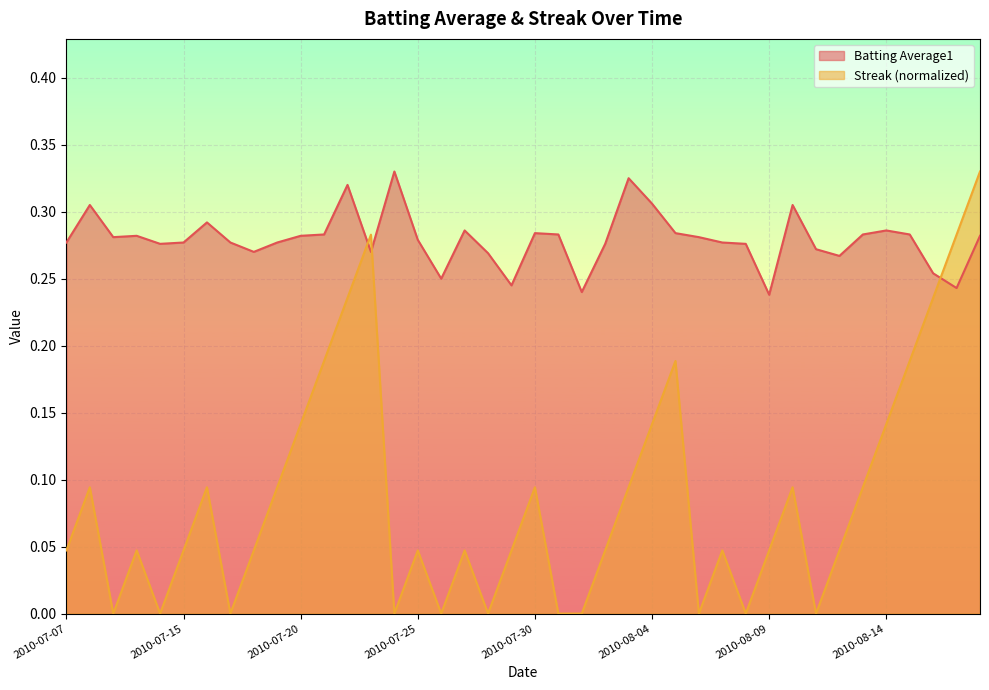

Reading right to left, transcribe all the data shown in this chart.

Batting Average1: 0.3	0.2	0.3	0.3	0.3	0.3	0.3	0.3	0.3	0.2	0.3	0.3	0.3	0.3	0.3	0.3	0.3	0.2	0.3	0.3	0.2	0.3	0.3	0.2	0.3	0.3	0.3	0.3	0.3	0.3	0.3	0.3	0.3	0.3	0.3	0.3	0.3	0.3	0.3	0.3
Streak: 0.3	0.3	0.2	0.2	0.1	0.1	0.0	0.0	0.1	0.0	0.0	0.0	0.0	0.2	0.1	0.1	0.0	0.0	0.0	0.1	0.0	0.0	0.0	0.0	0.0	0.0	0.3	0.2	0.2	0.1	0.1	0.0	0.0	0.1	0.0	0.0	0.0	0.0	0.1	0.0